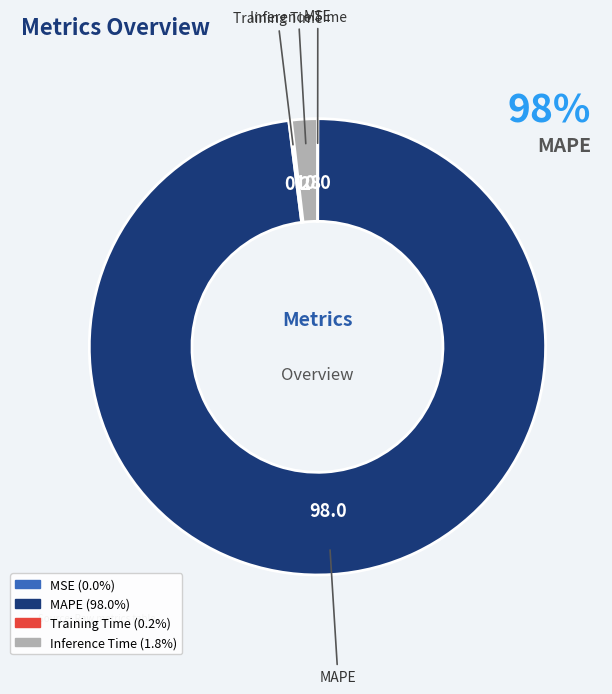

Does any single category account for the majority?

Yes